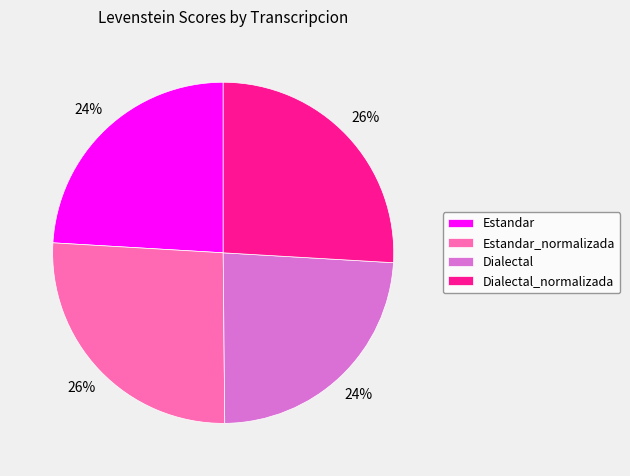

To the nearest percent, what portion does Dialectal_normalizada represent?

26%